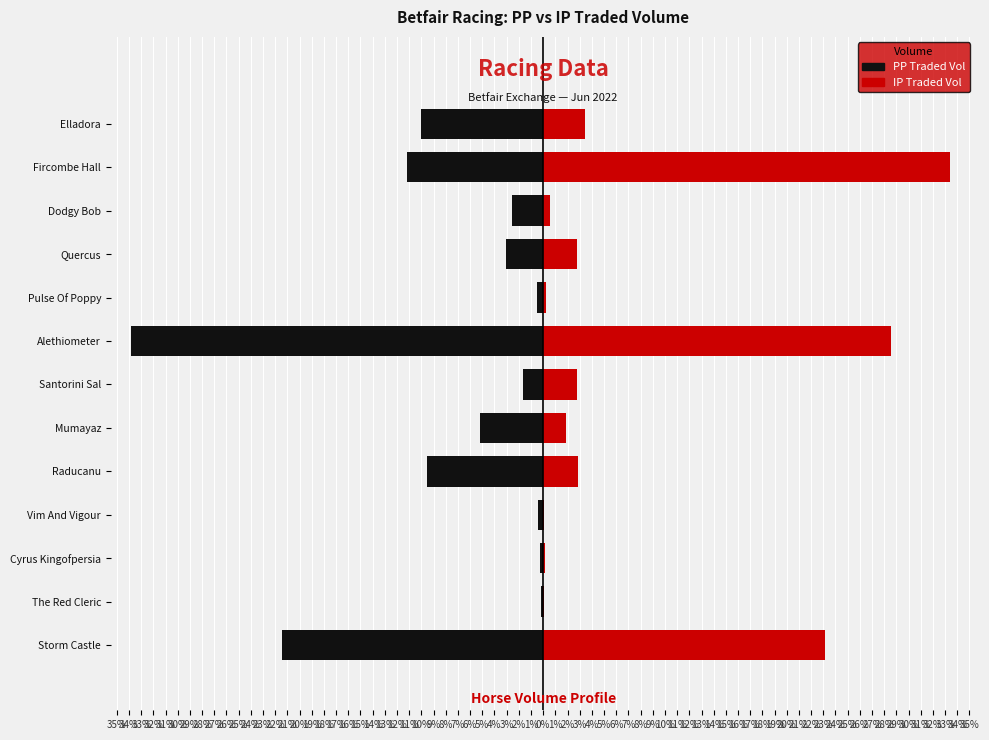

What is the maximum value for IPTRADEDVOL?

33.4